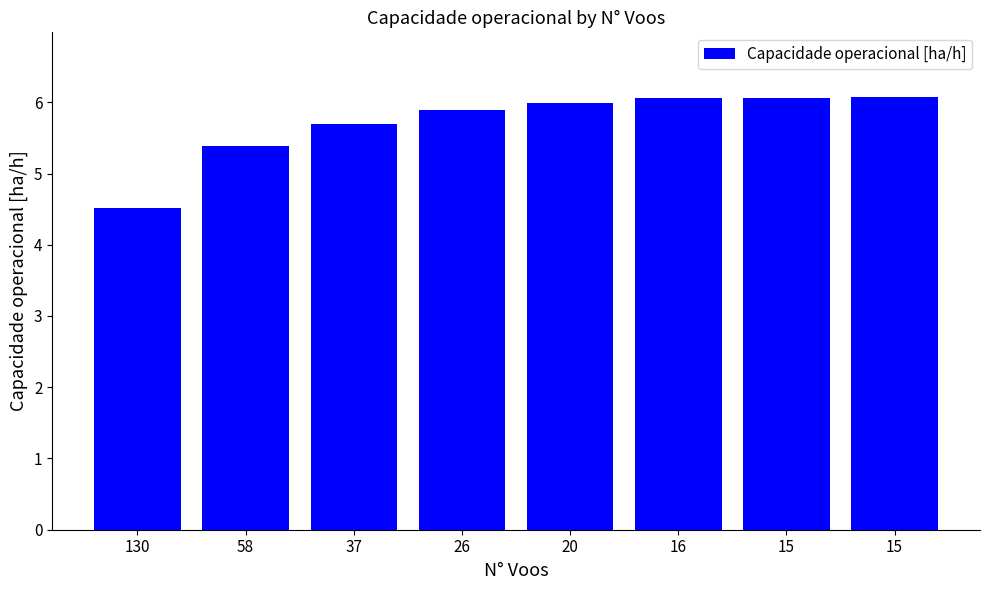

How many values exceed 5?

7